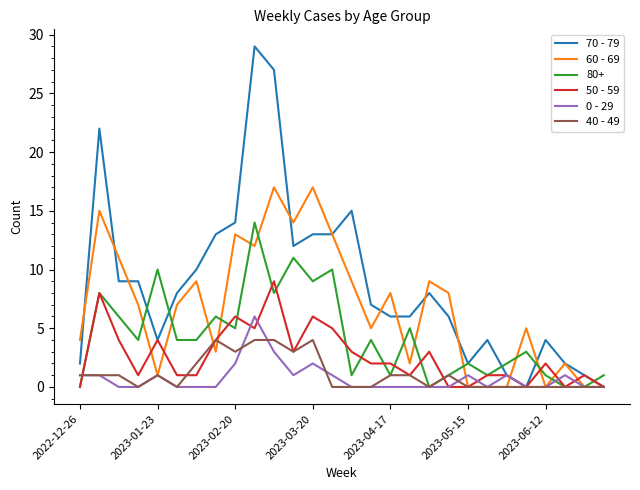

Rank the series by their maximum value, from lowest to highest.

40 - 49, 0 - 29, 50 - 59, 80+, 60 - 69, 70 - 79